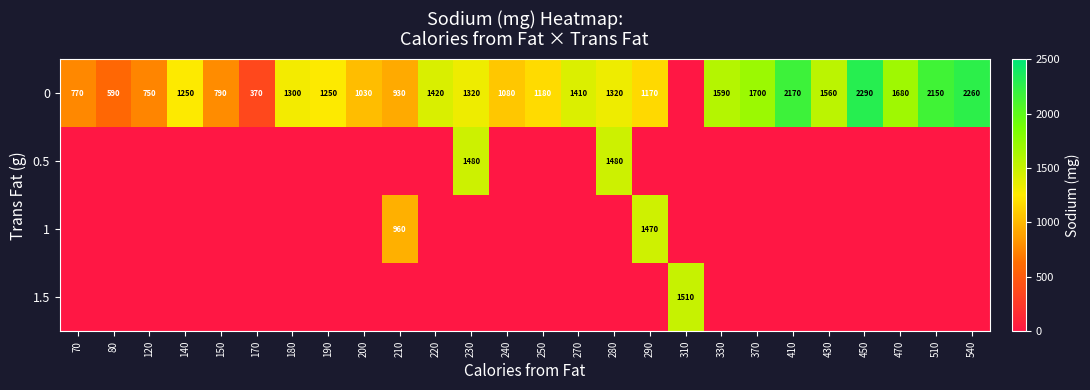

What is the difference between the 0 values at 470 and 70?

910